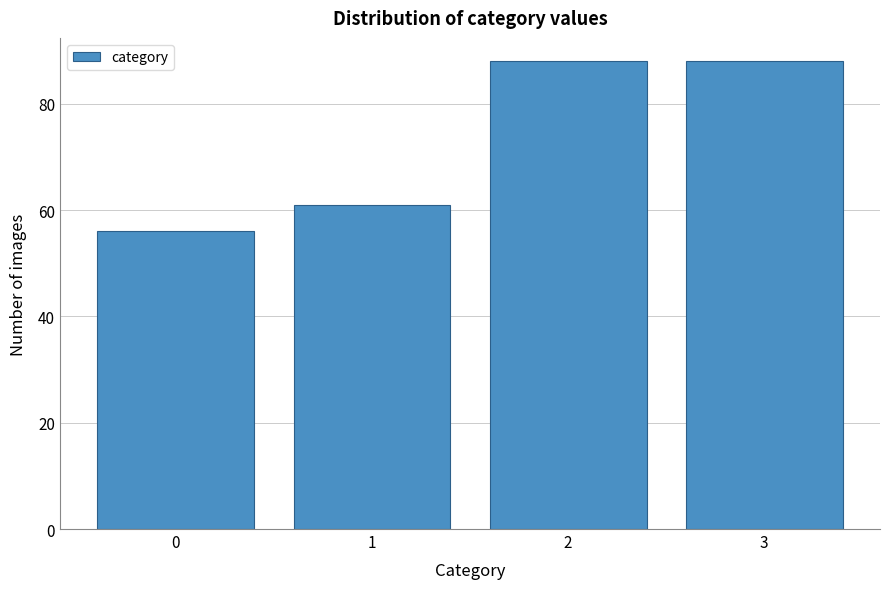

Reading right to left, what are all the values shown in this chart?

88	88	61	56